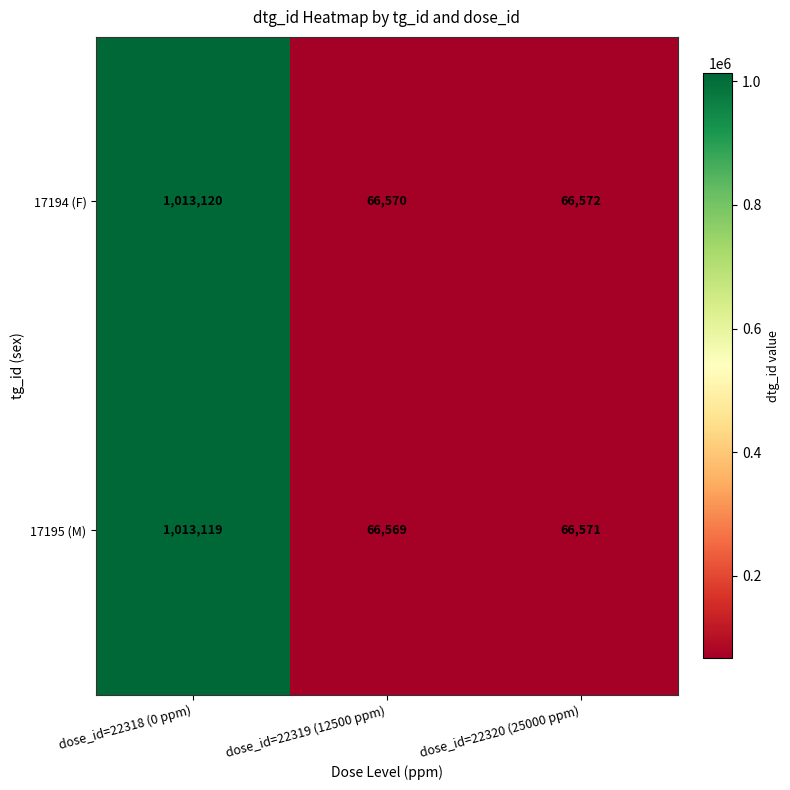

Which label corresponds to the largest value in the chart?

dose_id=22318 (0 ppm)